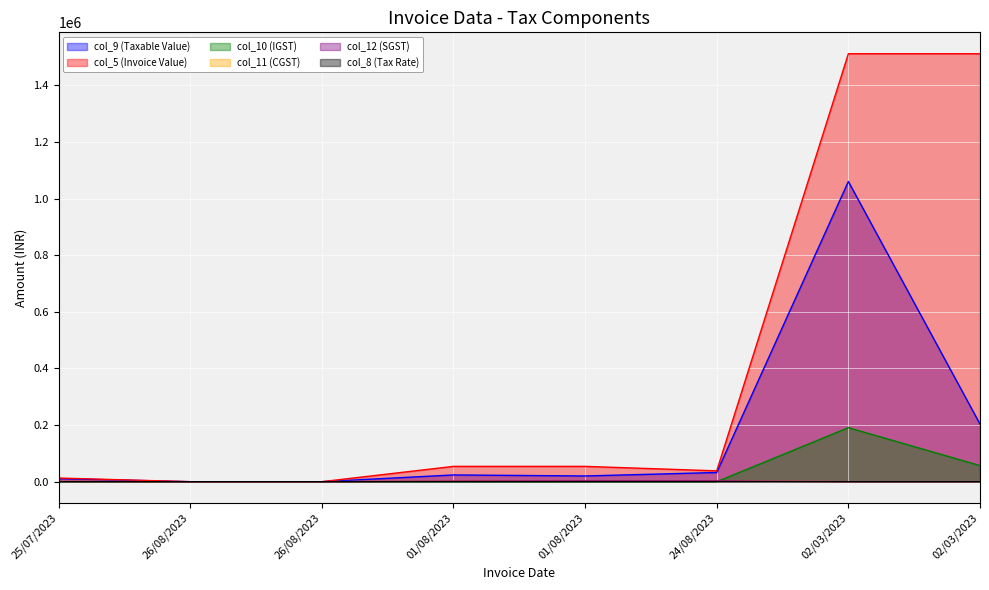

The value of col_8 (Tax Rate) at 01/08/2023 is 18.0. True or false?

True